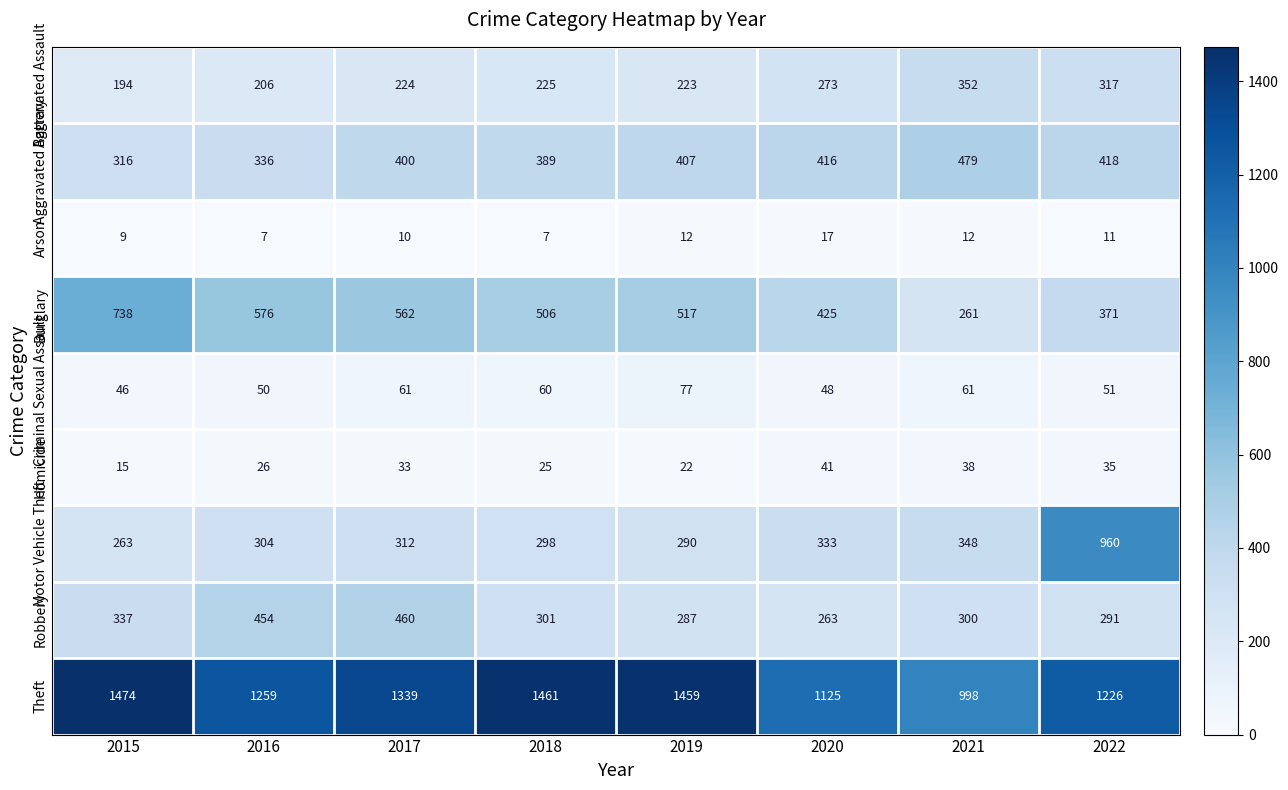

How many categories are shown in the chart?

8